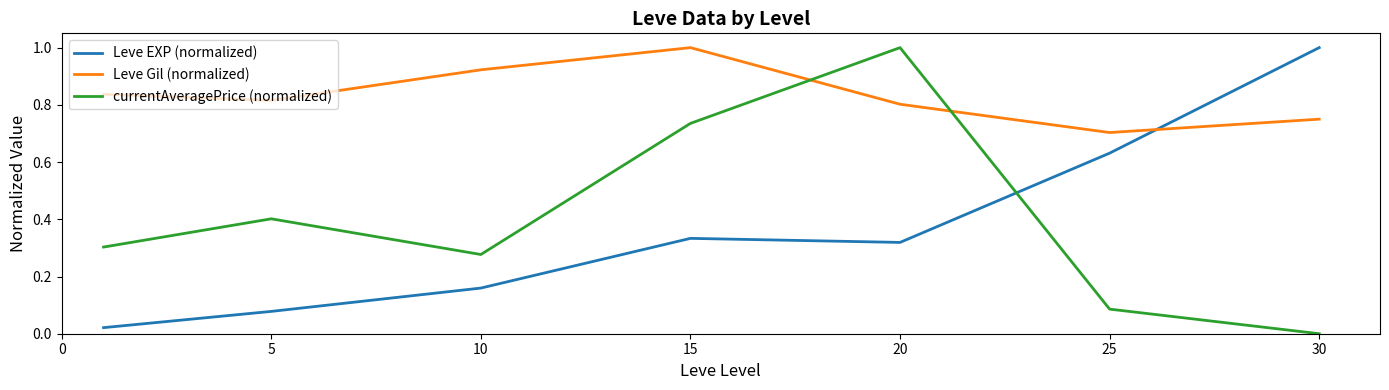

What is the greatest value displayed?

1.0